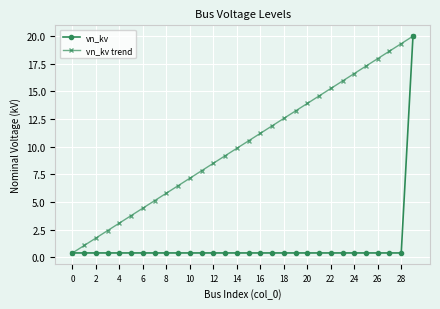

Rank the series by their average value, from lowest to highest.

vn_kv, vn_kv trend